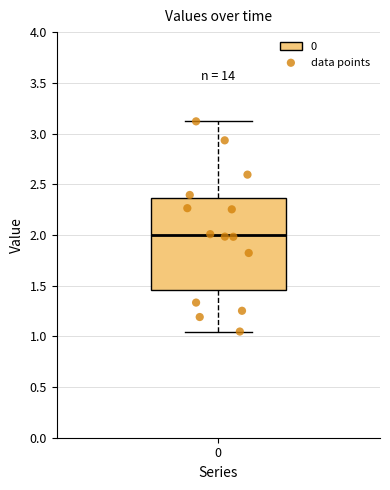

Transcribe this box plot: give where the median line is, the range the box spans, and where the two whiskers end, as read against the y-axis. The values are not printed on the chart, so give them approximately, as read against the axis.

median 2.00, box 1.45 to 2.35, whiskers 1.05 to 3.10